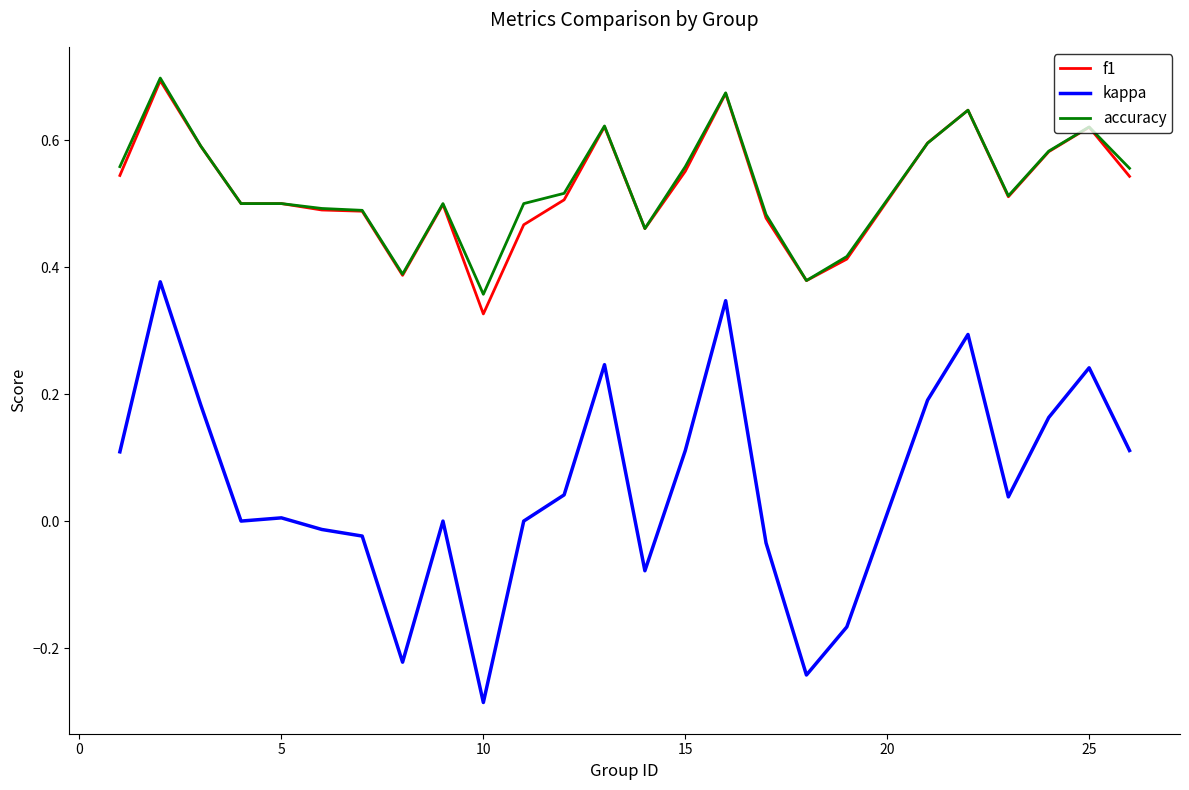

True or false: kappa and f1 intersect in this chart.

False